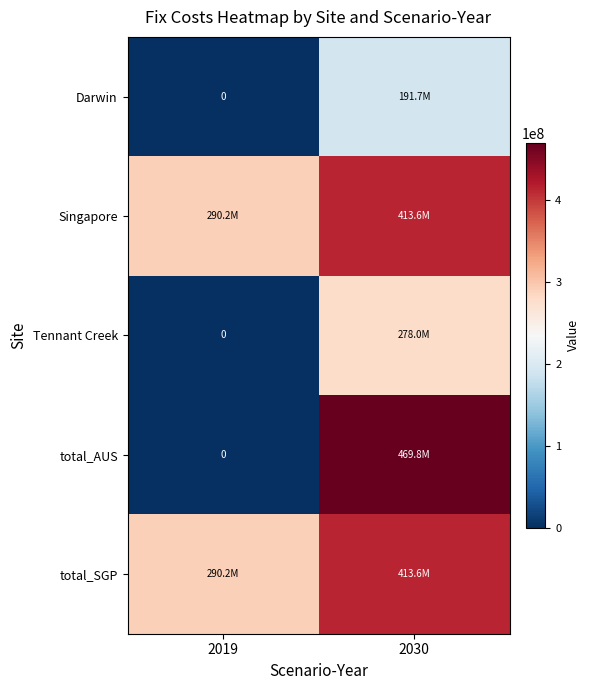

List the labels in order of Singapore value, largest first.

2030, 2019